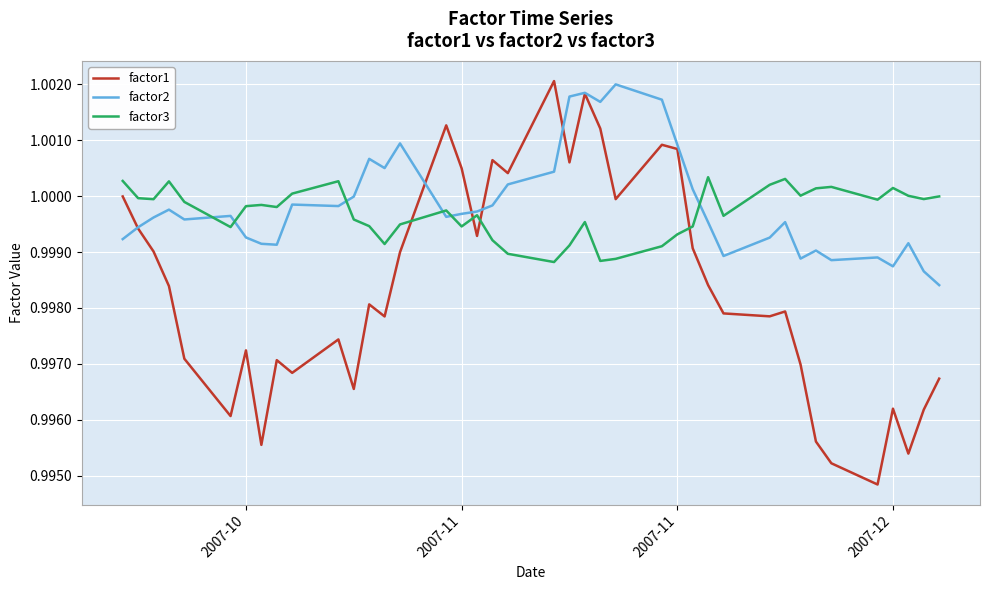

Which series ends up on top after the final intersection of factor1 and factor3?

factor3